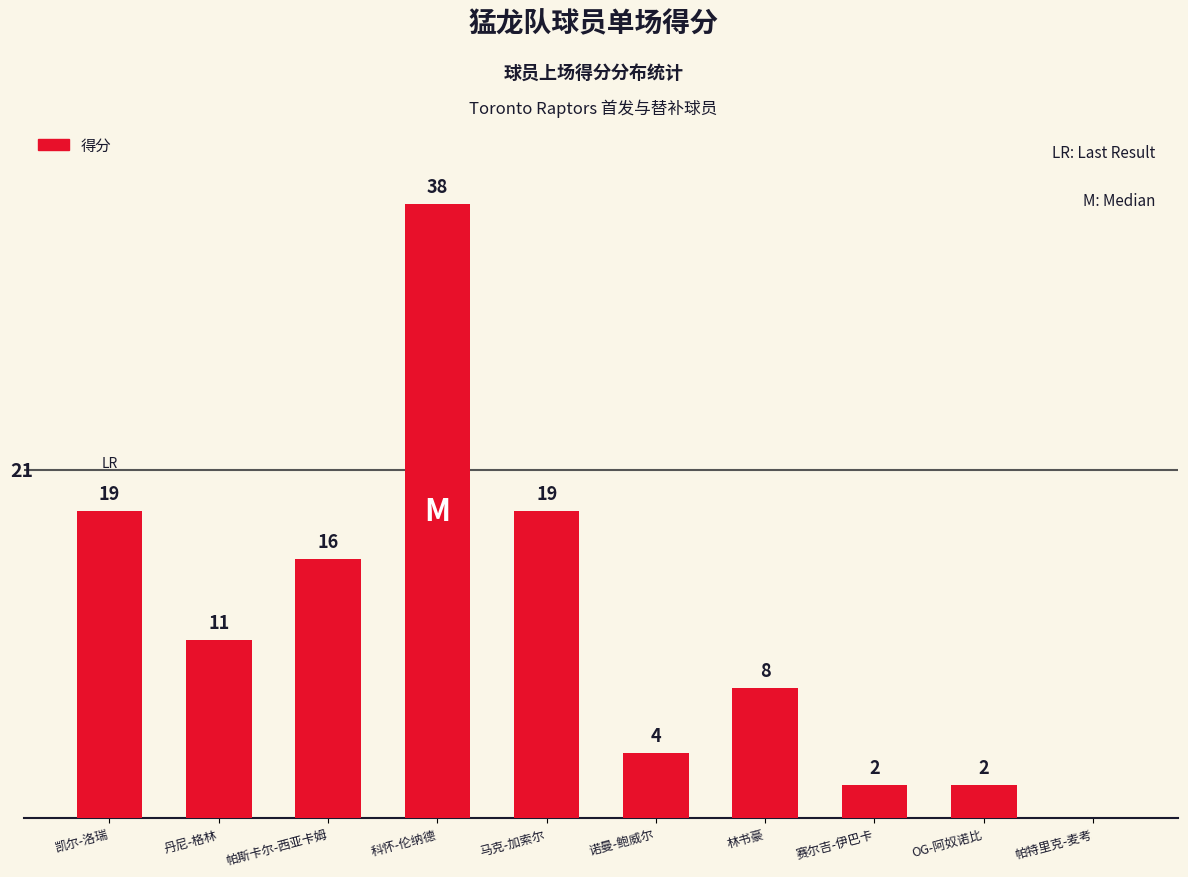

Reading right to left, what are all the values shown in this chart?

0	2	2	8	4	19	38	16	11	19